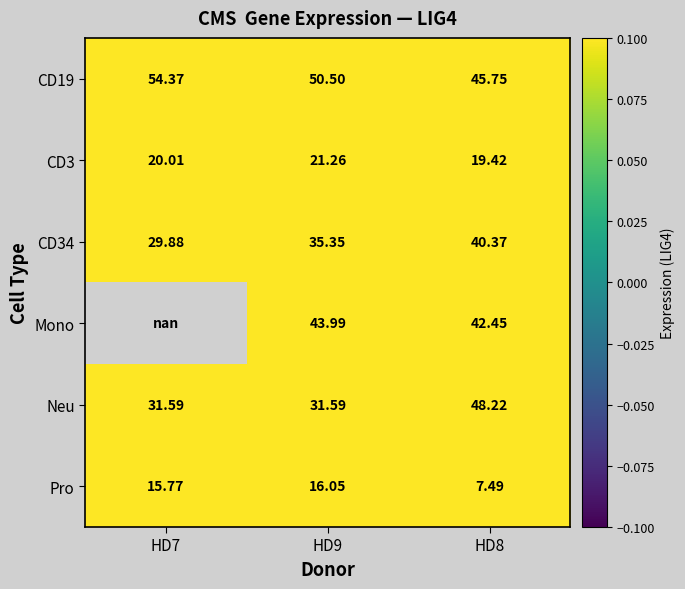

Which has a higher value, HD9 or HD7?

HD7